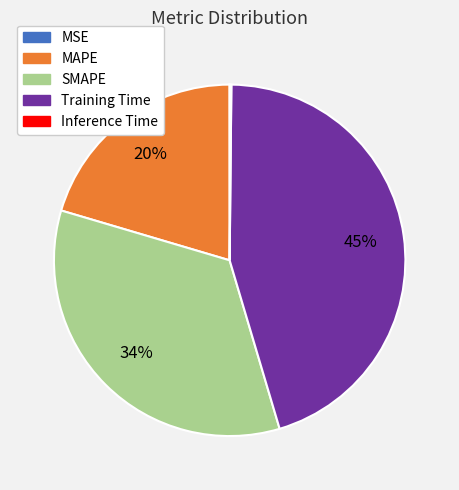

True or false: SMAPE accounts for 34% of the total.

True